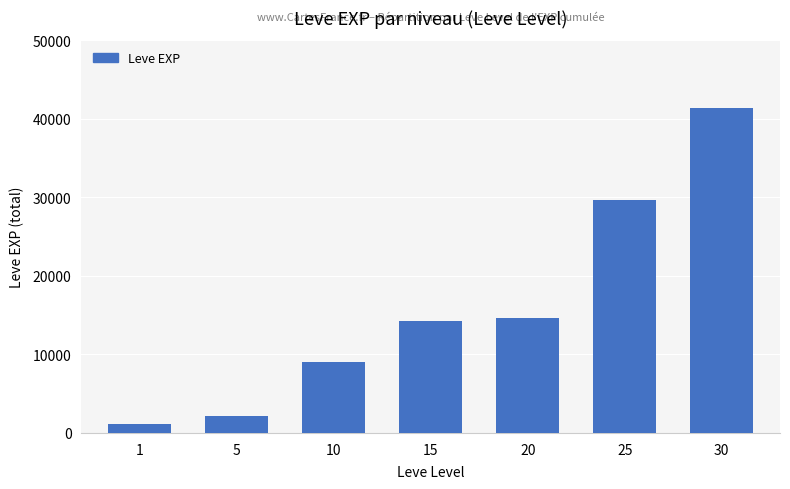

What is the approximate value at 1, to the nearest 100?

1200